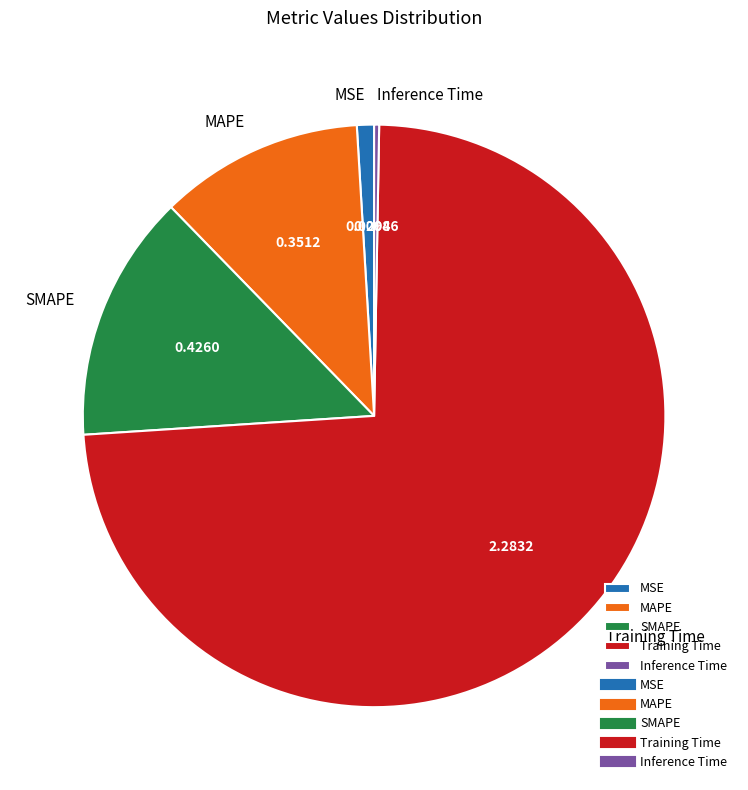

The SMAPE slice represents 3% of the pie. True or false?

False